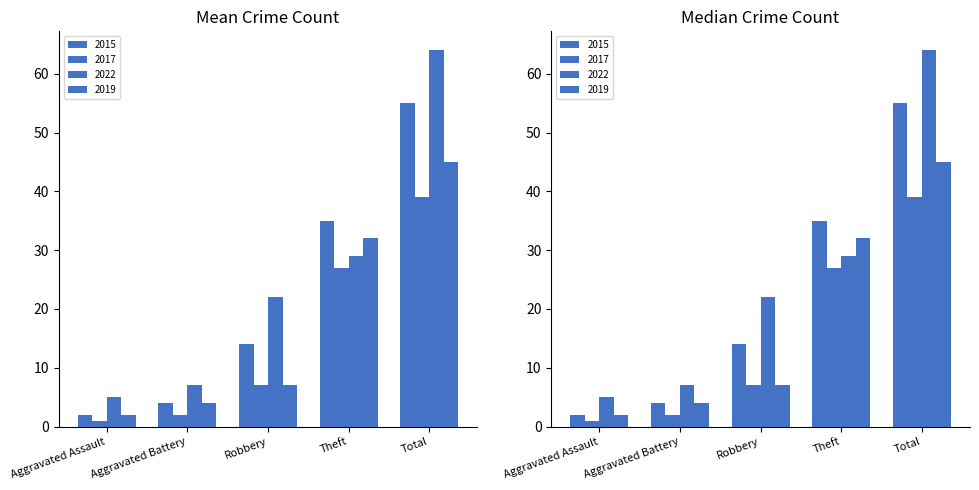

Is the value of 2016 at Aggravated Battery greater than the value of 2018 at Aggravated Assault?

Yes